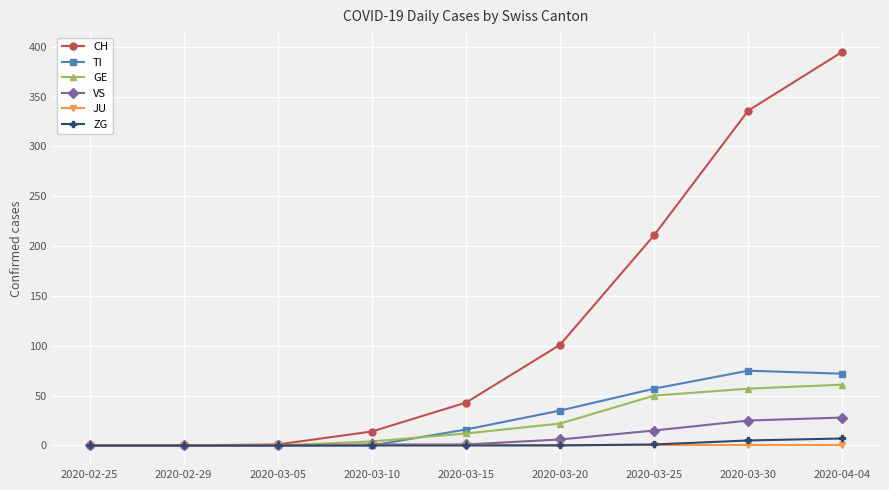

What is the label of the 4th point from the right?

2020-03-20